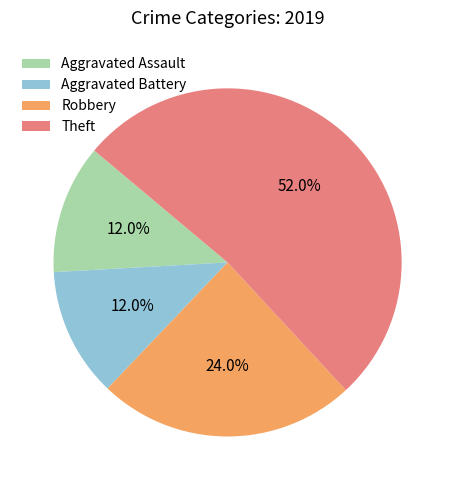

What is the majority slice?

Theft